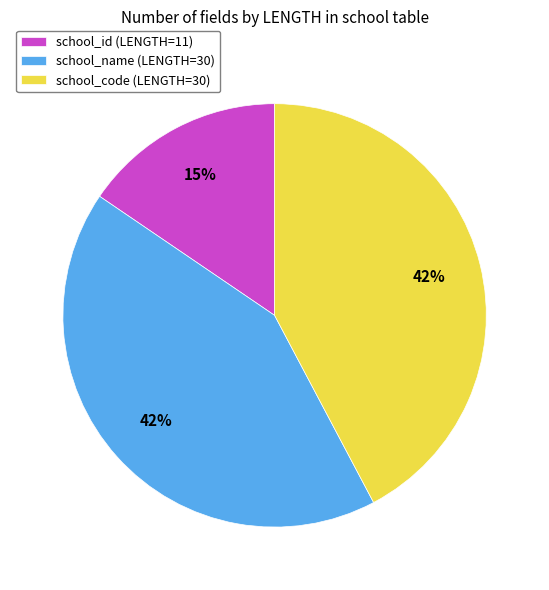

Is there a majority slice in this chart?

No